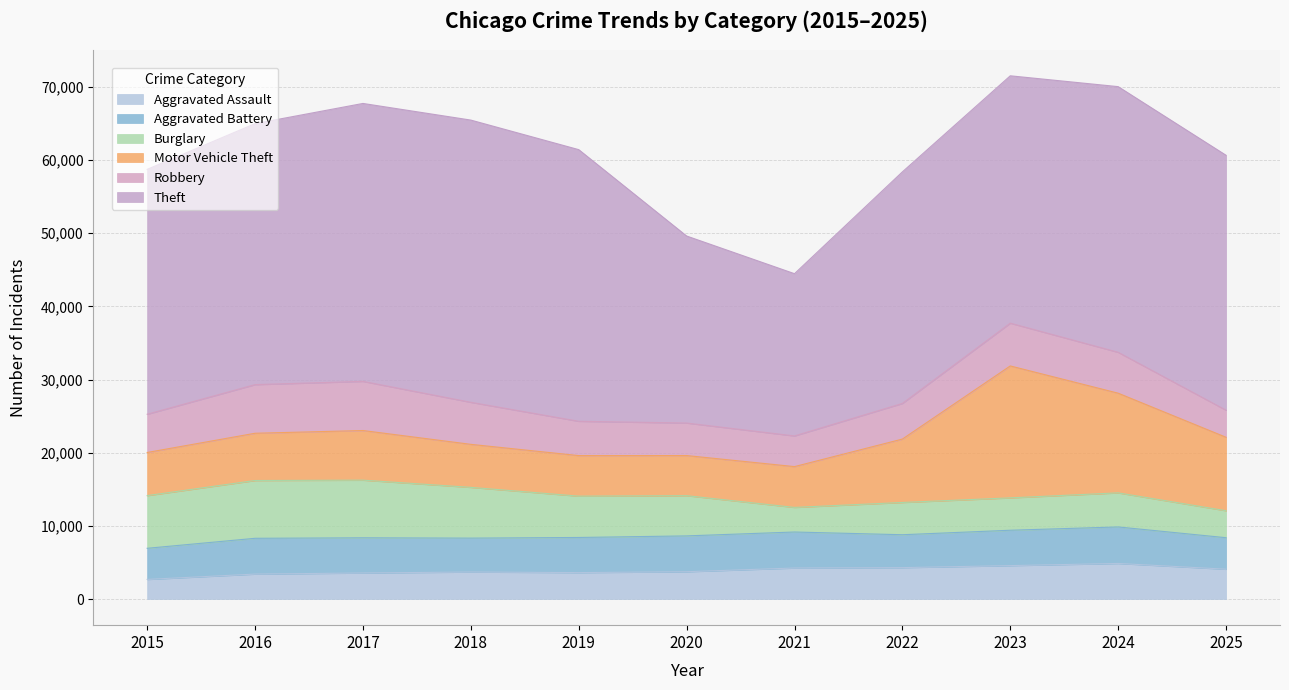

Reading left to right, list all the values displayed in this chart.

Aggravated Assault: 2679	3408	3559	3692	3611	3731	4238	4292	4566	4862	4075
Aggravated Battery: 4253	4890	4809	4631	4800	4896	4921	4494	4834	4989	4305
Burglary: 7202	7901	7878	6938	5650	5498	3362	4410	4425	4658	3688
Motor Vehicle Theft: 5895	6458	6785	5881	5542	5485	5578	8667	18035	13626	10040
Robbery: 5227	6649	6720	5747	4691	4444	4192	4869	5846	5590	3702
Theft: 33474	35674	37990	38577	37133	25565	22179	31656	33813	36314	34845